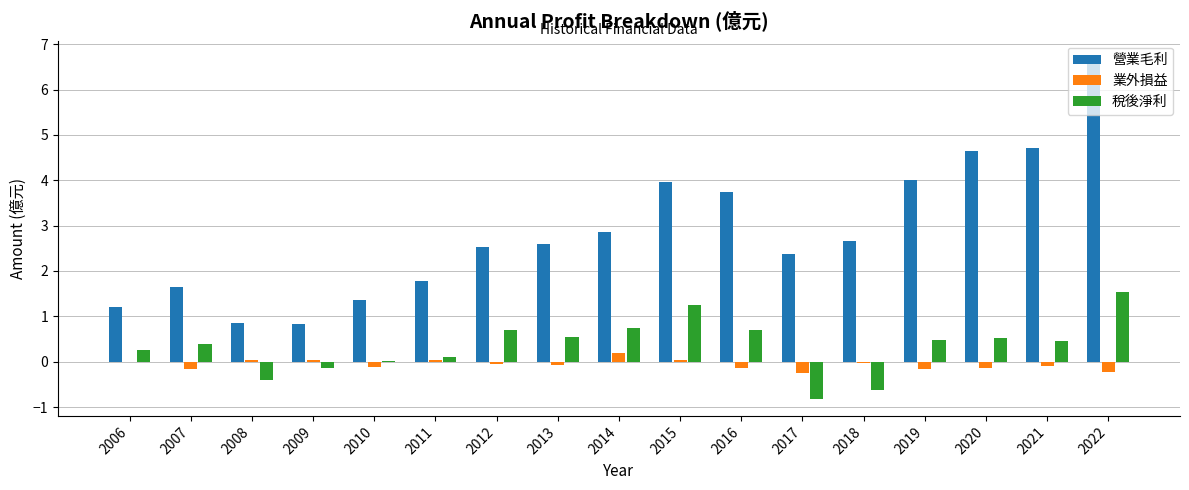

Which series has the largest total across all categories?

營業毛利